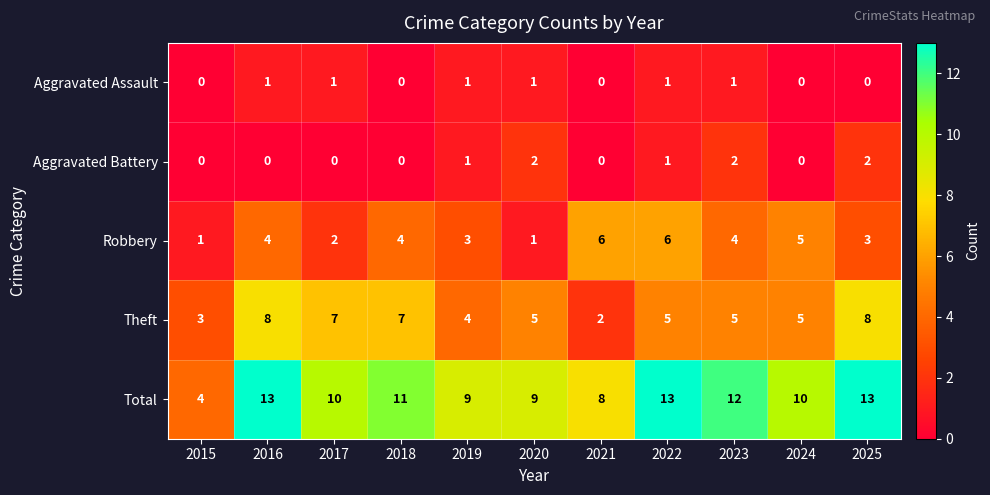

What is the greatest value displayed?

13